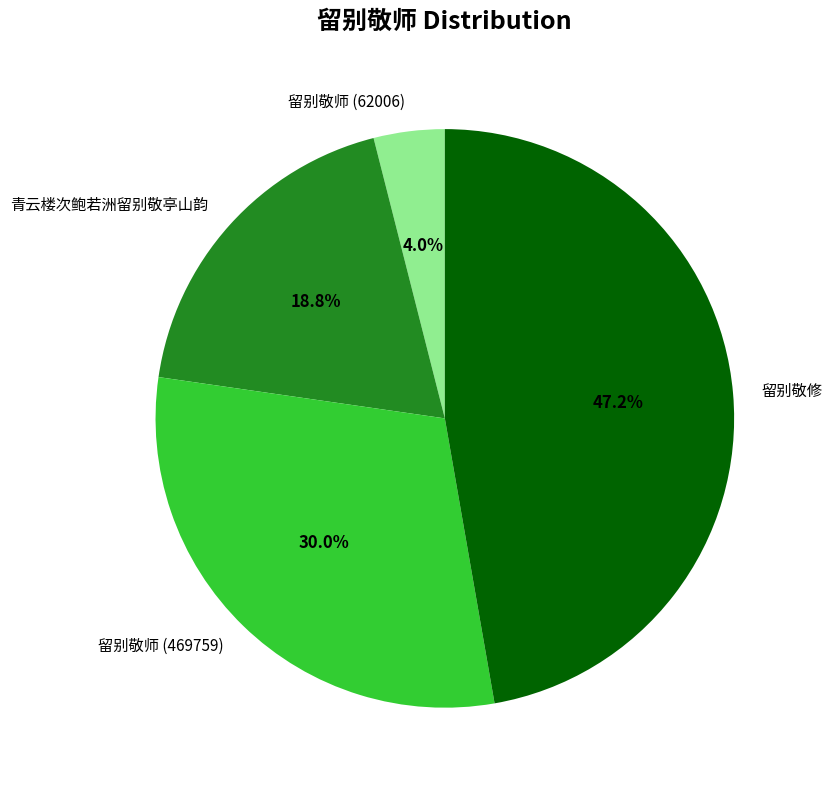

Is it true that 留别敬修 is 54% of the pie?

False